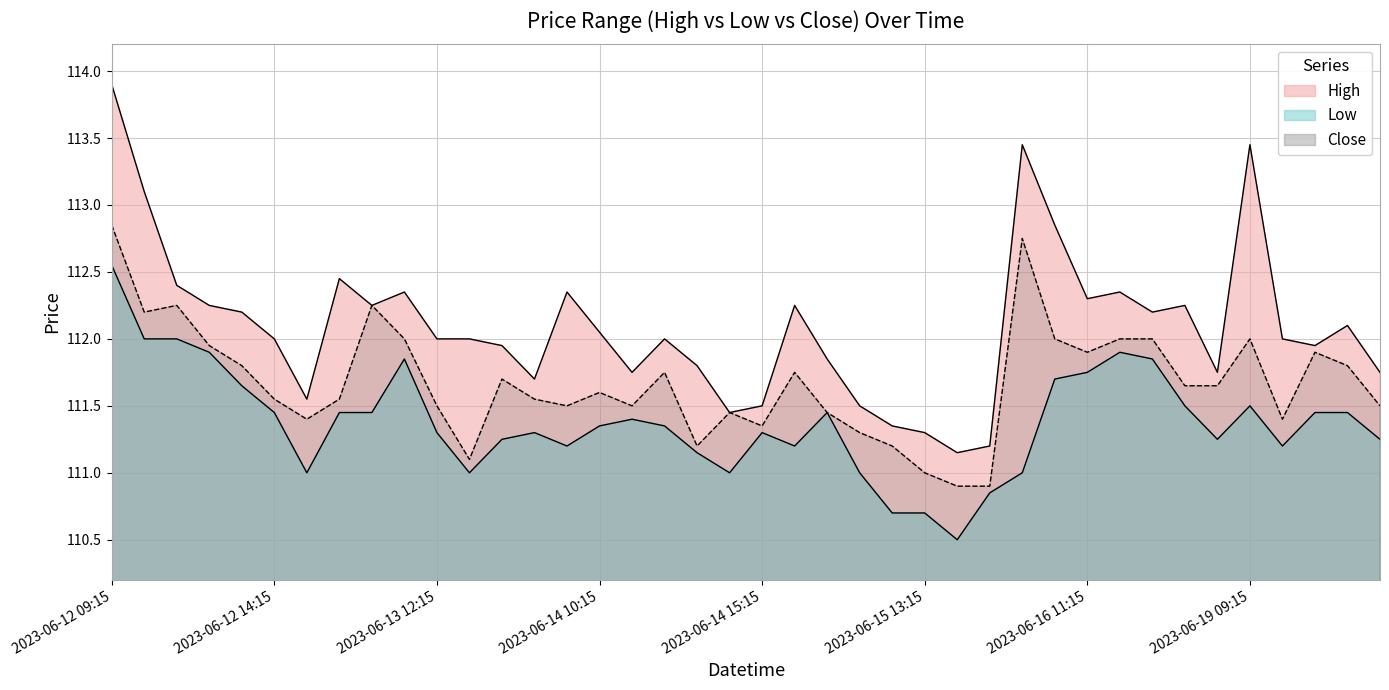

List the series in order of their overall mean, lowest first.

Low, Close, High